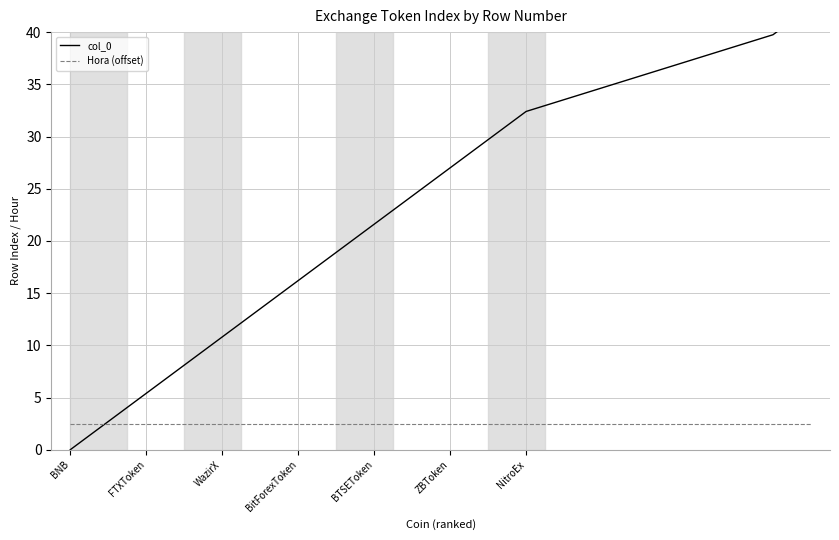

True or false: col_0 has more than 0 interior local peaks.

False